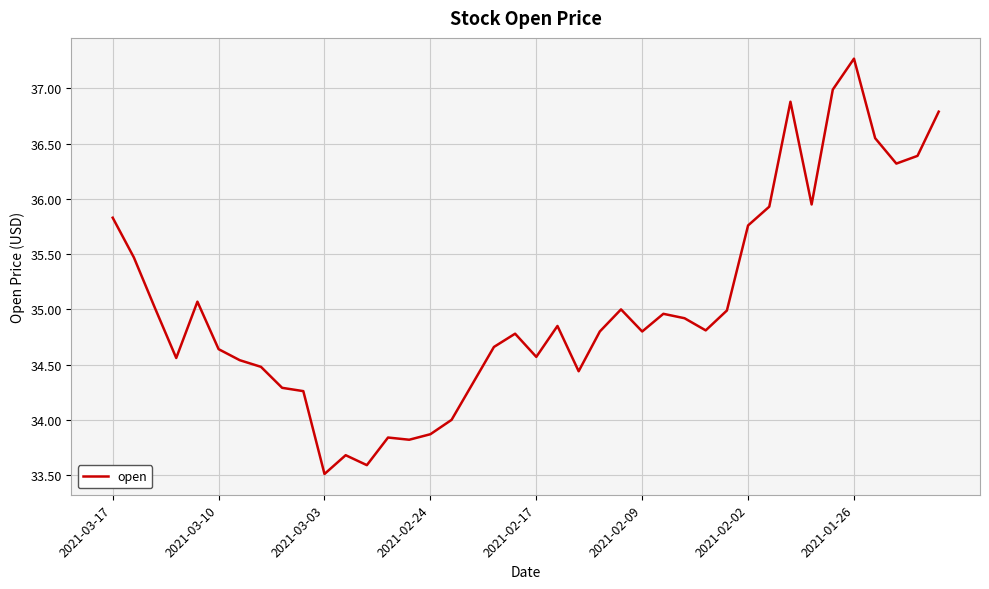

What is the maximum value shown in the chart?

37.3